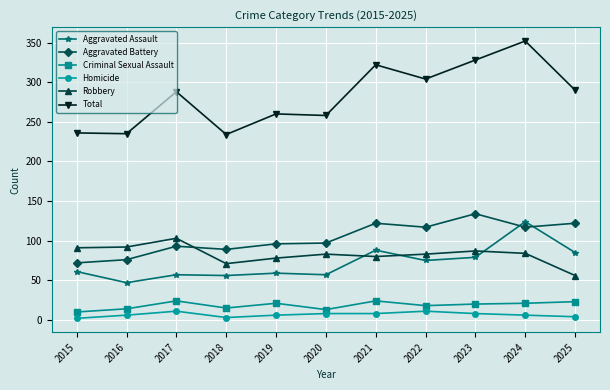

Count the number of categories in the chart.

11